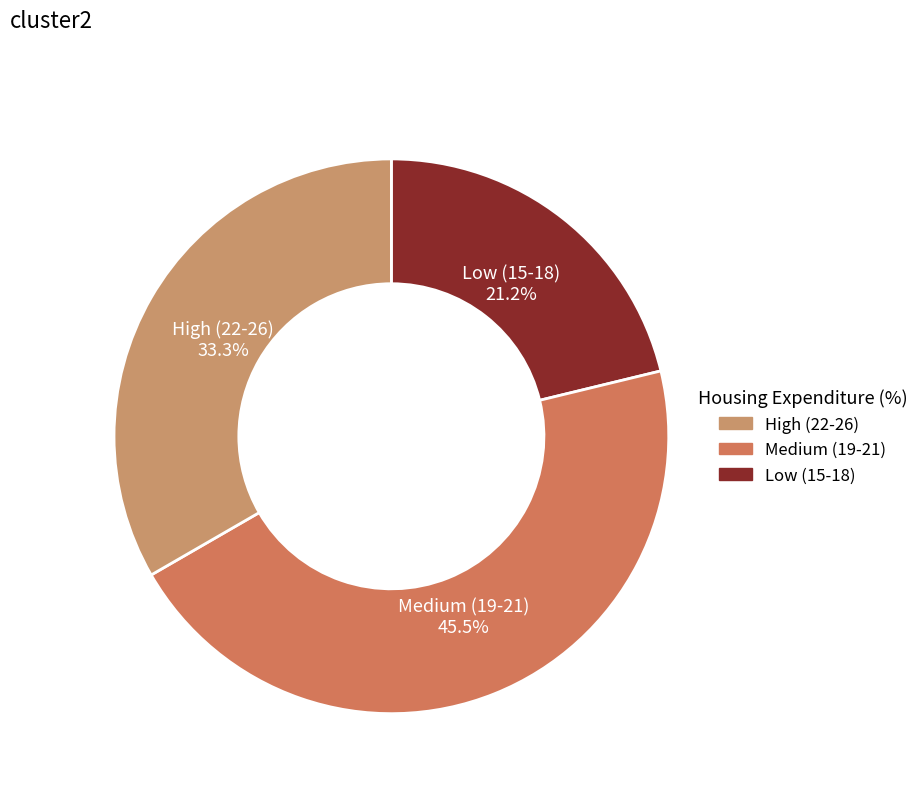

Does Medium (19-21) represent more than half of the total?

No